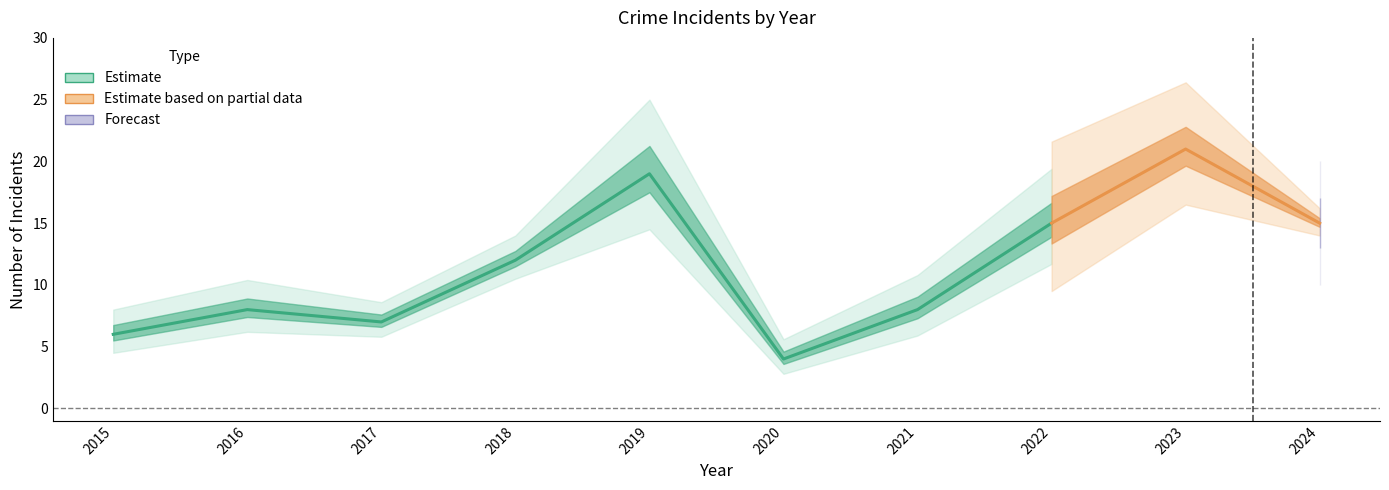

What is the maximum value shown in the chart?

21